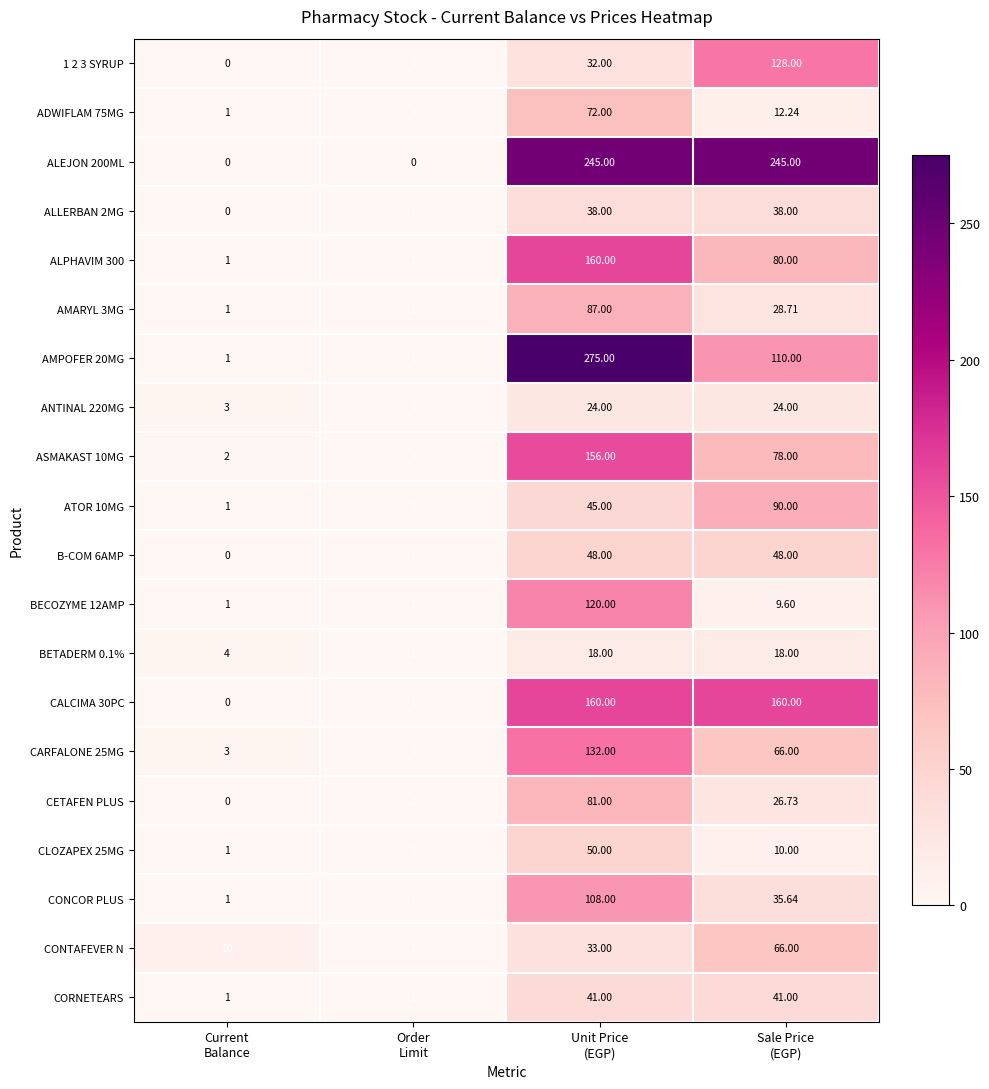

At which category is the sum across all series the highest?

Unit Price
(EGP)